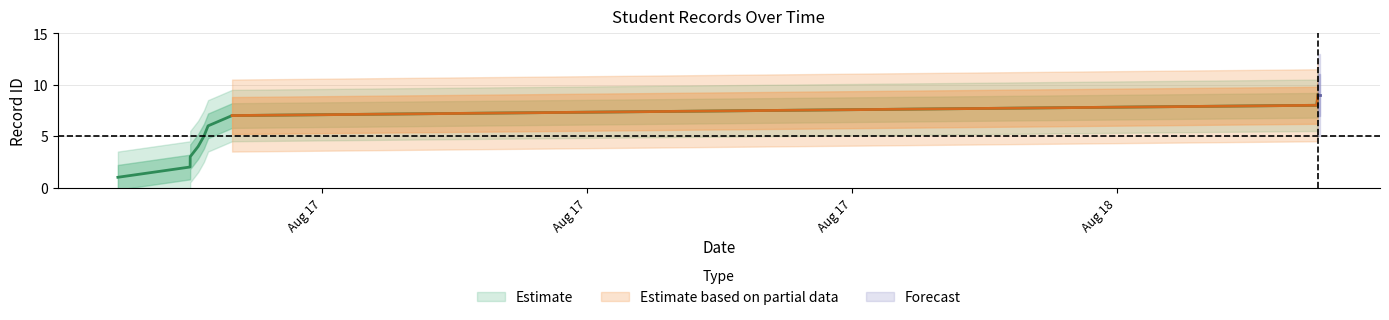

Reading left to right, what are all the values shown in this chart?

2023-08-17 05:22:50=1	2023-08-17 07:00:59=2	2023-08-17 07:01:06=3	2023-08-17 07:11:54=4	2023-08-17 07:19:47=5	2023-08-17 07:25:21=6	2023-08-17 07:57:59=7	2023-08-18 08:31:33=8	2023-08-18 08:32:57=9